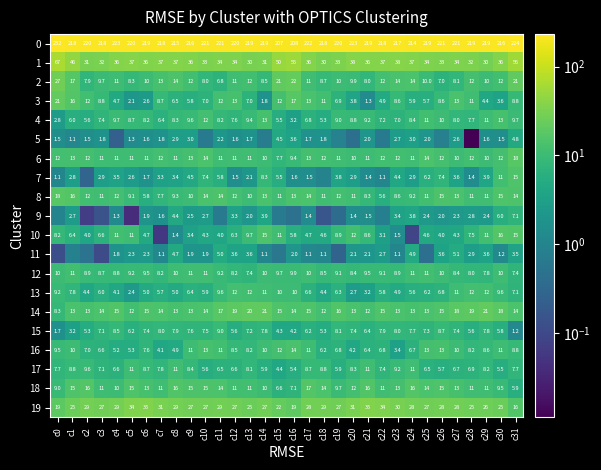

True or false: 16 has a value of 6.7 at c7.

False